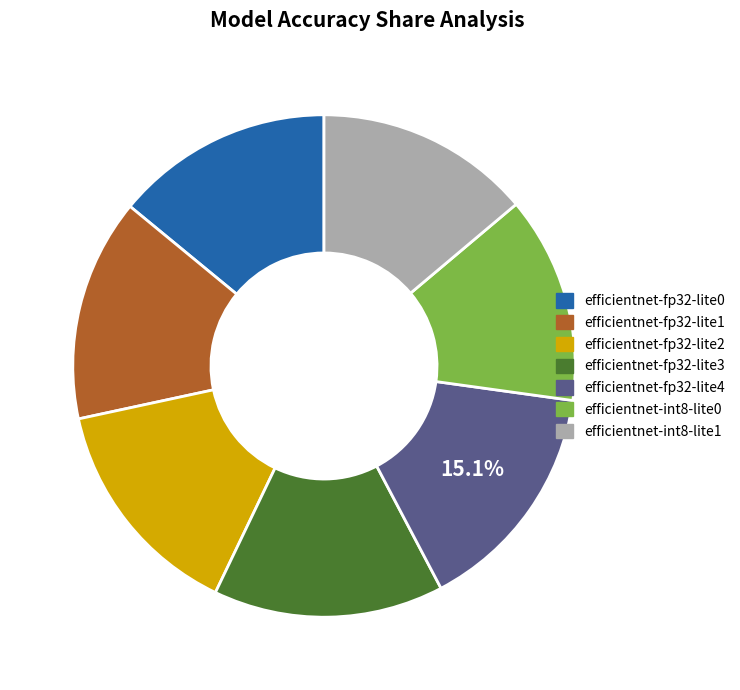

To the nearest percent, what is the difference between the efficientnet-fp32-lite3 and efficientnet-fp32-lite0 slice percentages?

1%